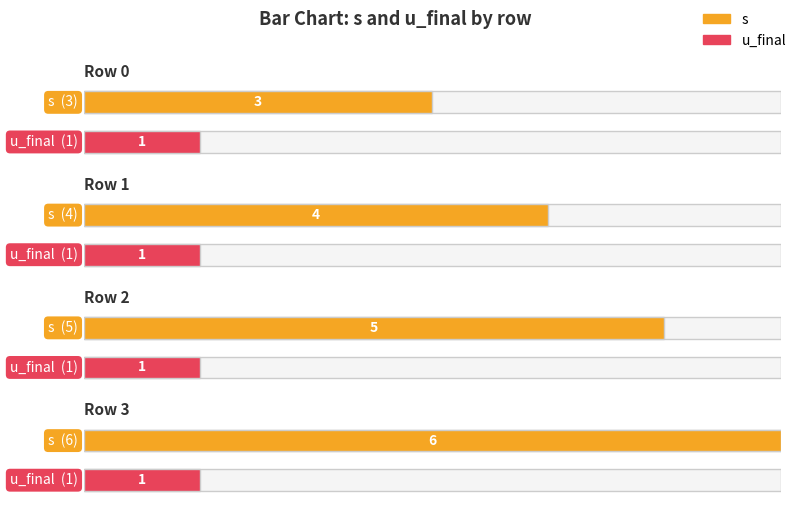

The value of u_final at 2 is 1. True or false?

True